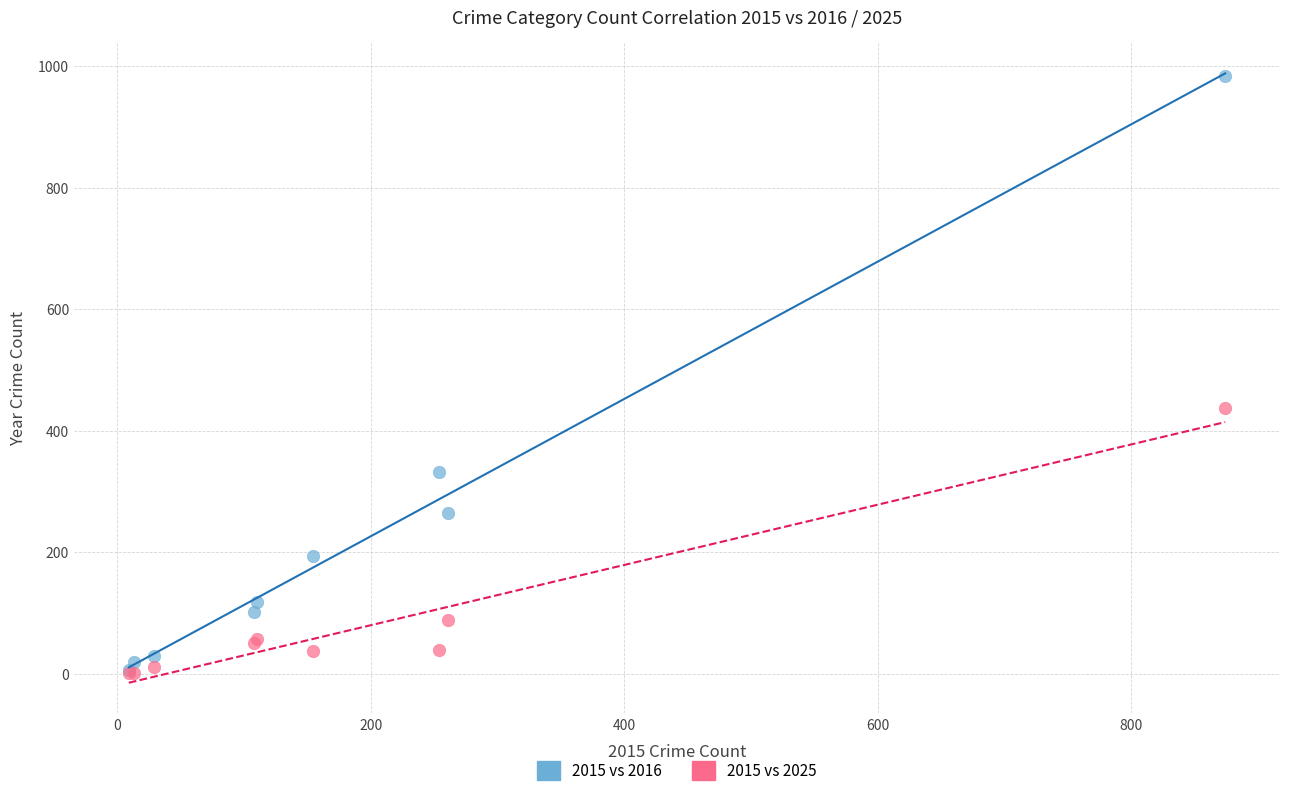

In the 2015 vs 2016 series, what Y value is closest to 495?

333